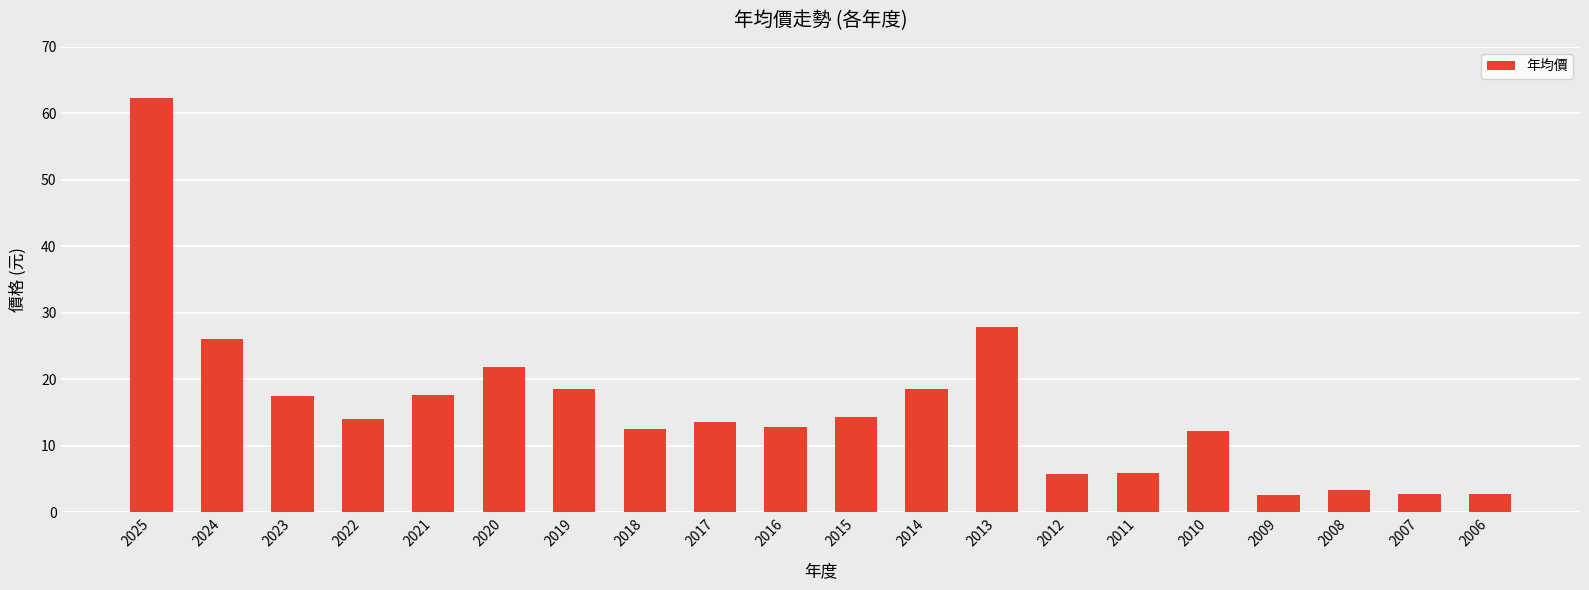

At which label is the value closest to 32?

2013